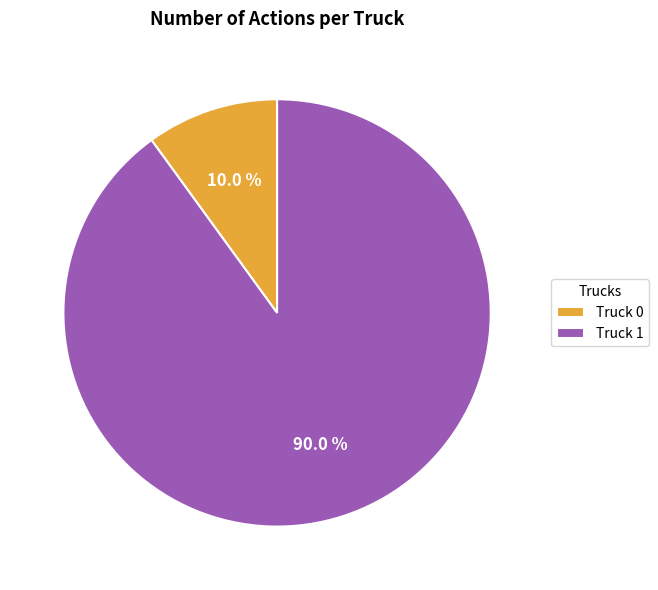

Which category has the smallest portion of the pie?

Truck 0